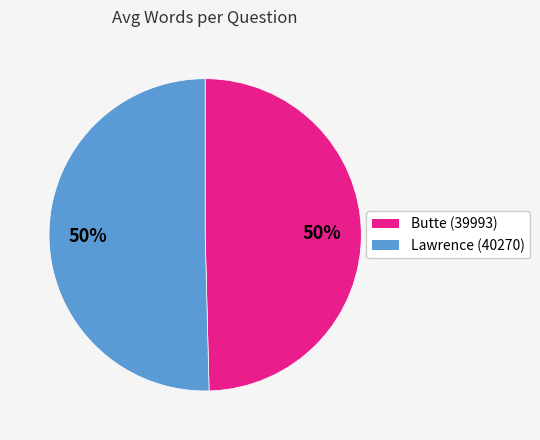

How many slices are in this pie chart?

2